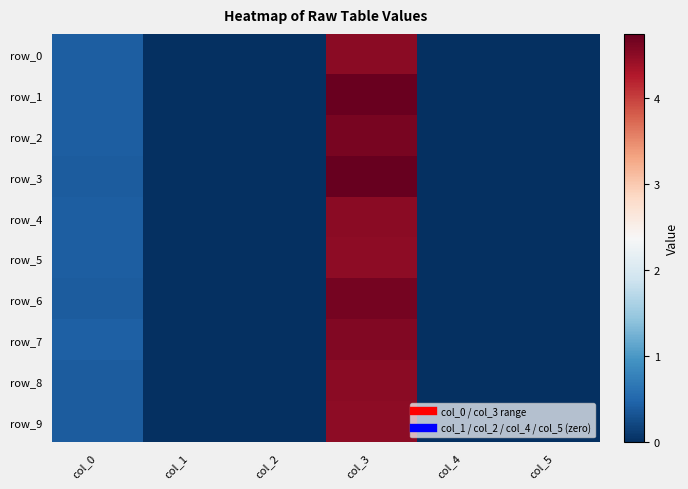

Which series has the largest total across all categories?

row_3